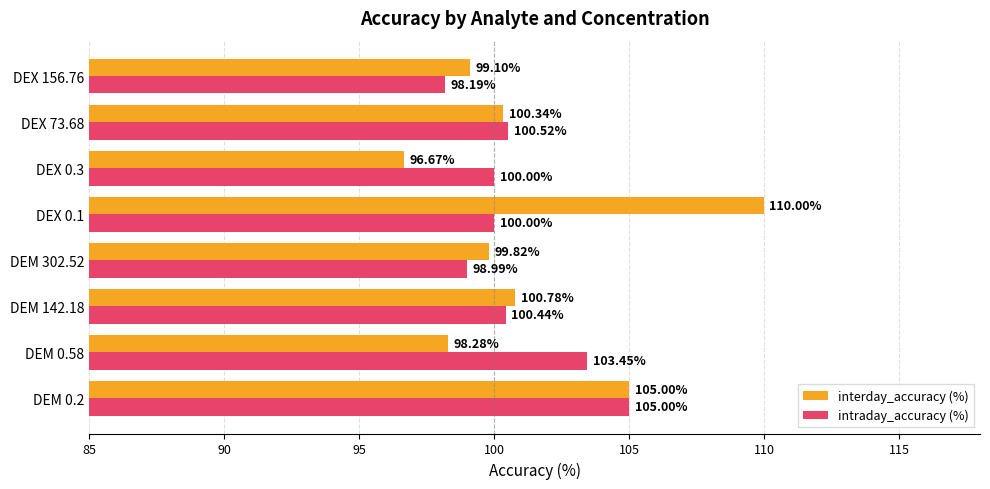

Which label corresponds to the largest value in the chart?

DEX 0.1